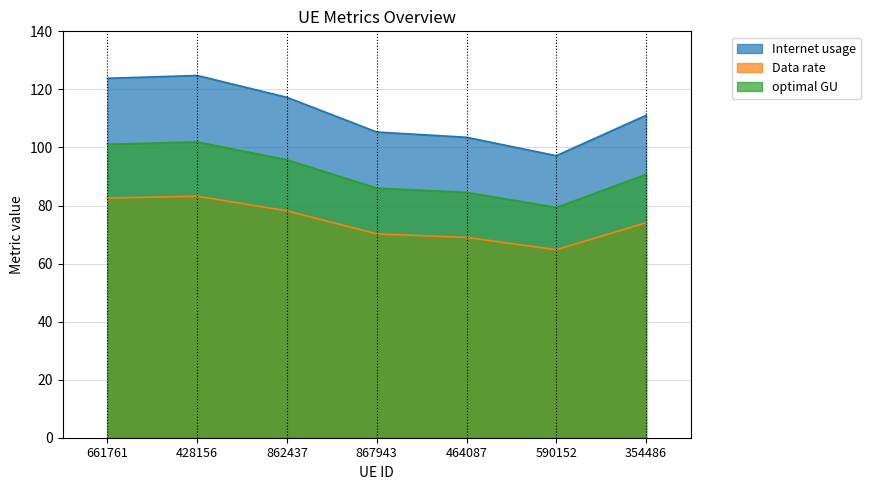

The Internet usage series shows 105.3 at 867943. True or false?

True